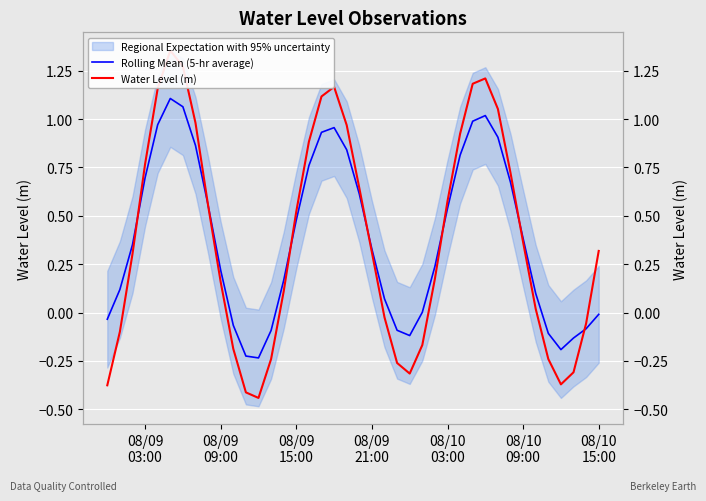

Is the value of Water Level (m) at 30 greater than the value of Rolling Mean (5-hr average) at 16?

Yes